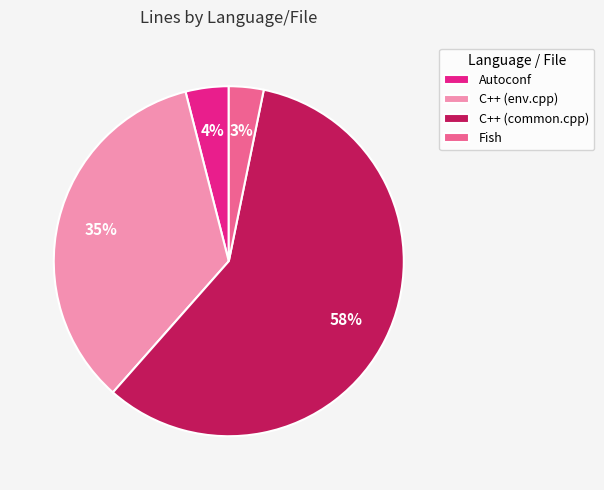

Is there a majority slice in this chart?

Yes